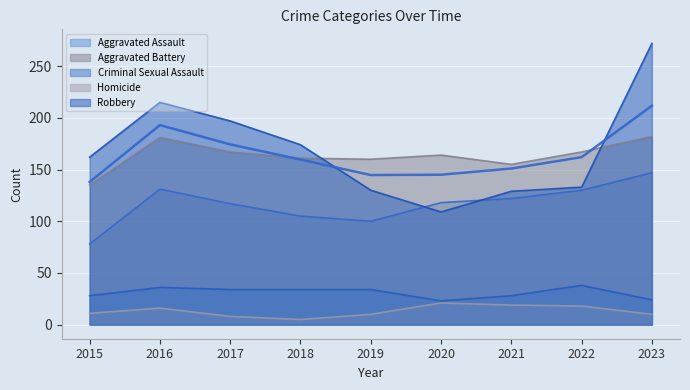

Reading left to right, what are all the values shown in this chart?

Aggravated Assault: 78	131	117	105	100	118	122	130	147
Aggravated Battery: 135	181	167	161	160	164	155	167	182
Criminal Sexual Assault: 28	36	34	34	34	23	28	38	24
Homicide: 11	16	8	5	10	21	19	18	10
Robbery: 162	215	197	174	130	109	129	133	272